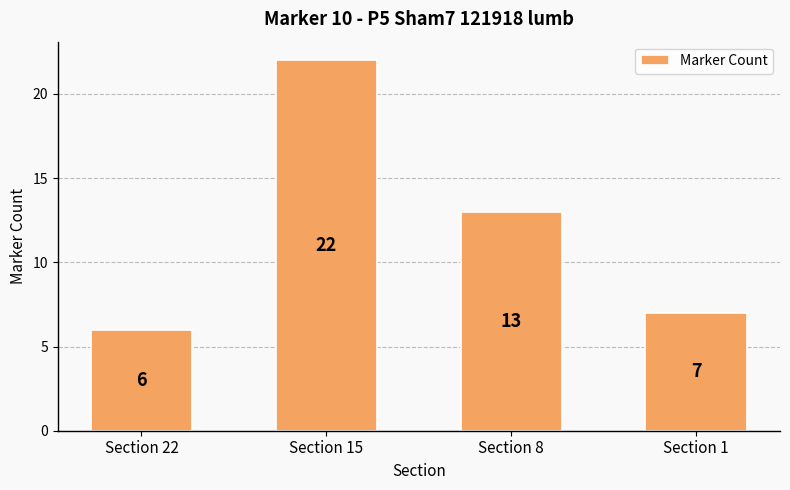

How many series are shown in this chart?

1